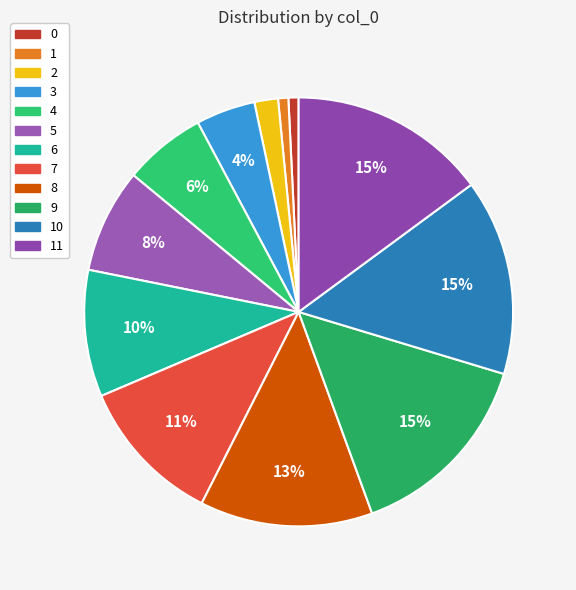

What percentage is NOT represented by 0?

99.2%